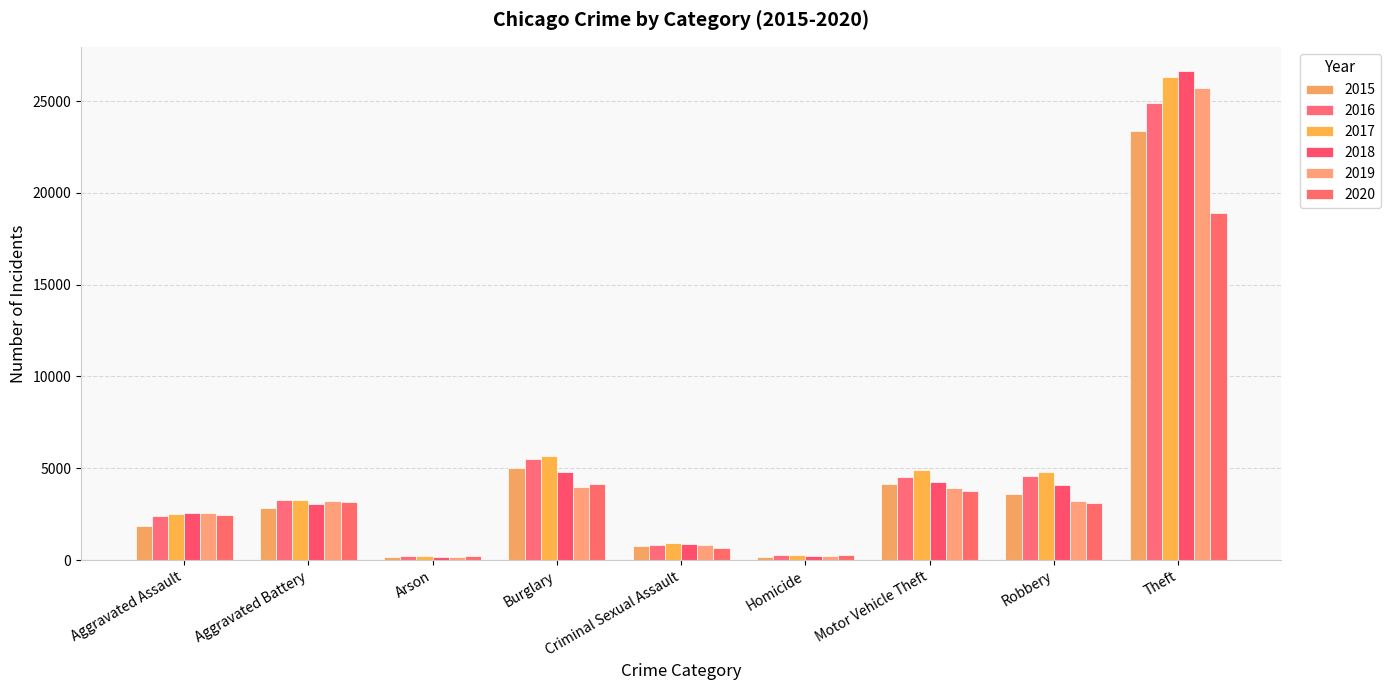

Reading left to right, what are all the values shown in this chart?

2015: 1862	2847	174	5013	778	188	4159	3581	23350
2016: 2389	3278	225	5513	835	286	4528	4599	24897
2017: 2530	3264	208	5660	912	287	4904	4791	26297
2018: 2585	3082	148	4785	871	232	4280	4118	26620
2019: 2554	3223	148	3986	847	217	3913	3221	25733
2020: 2479	3191	233	4159	683	277	3772	3126	18886